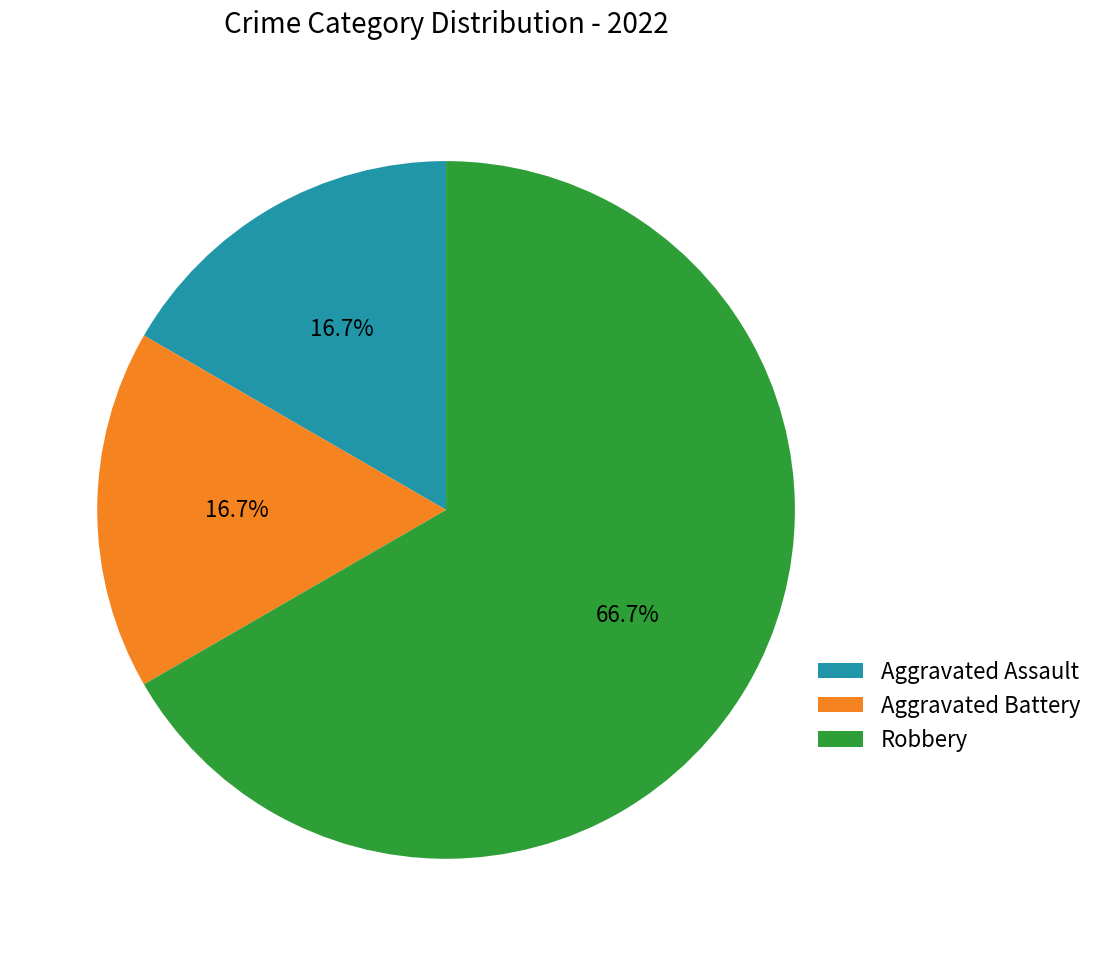

To the nearest percent, what is the difference between the largest and smallest slice percentages?

50%